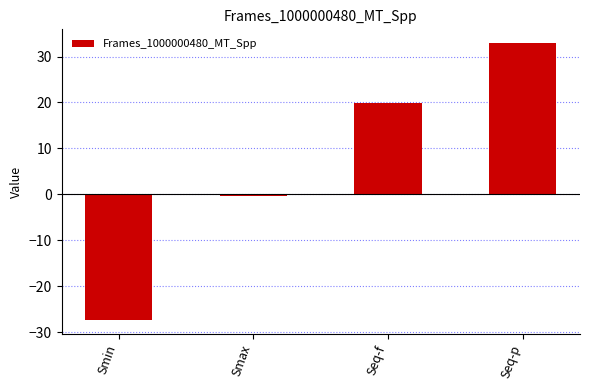

Reading left to right, transcribe all the data shown in this chart.

Smin=-27.4	Smax=-0.5	Seq-f=19.9	Seq-p=32.9